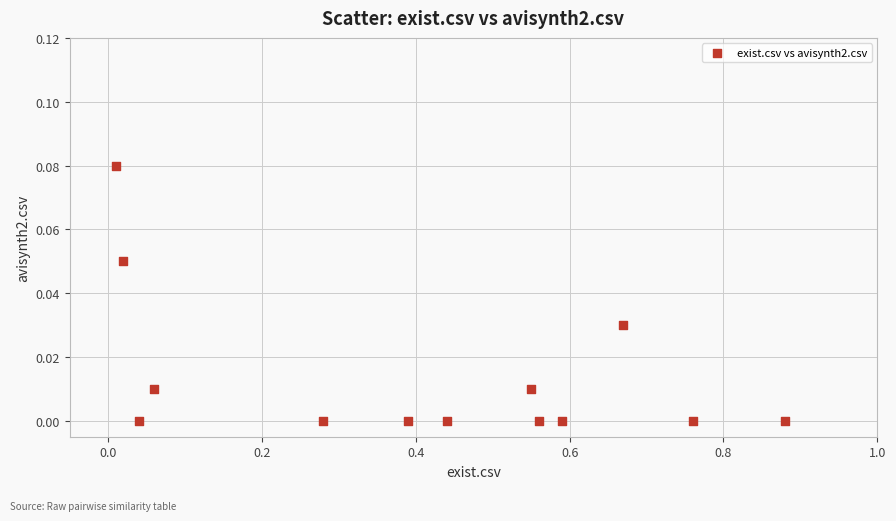

What is the range of X values (max minus min)?

0.9